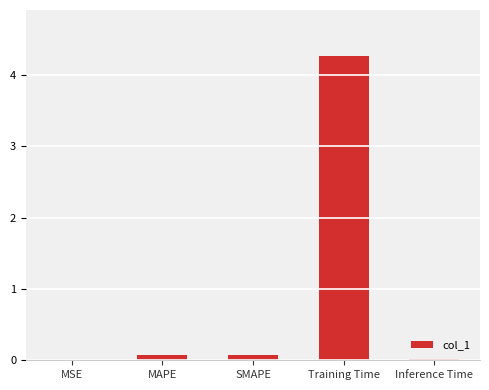

Is it true that the value at MAPE is 0.1?

True